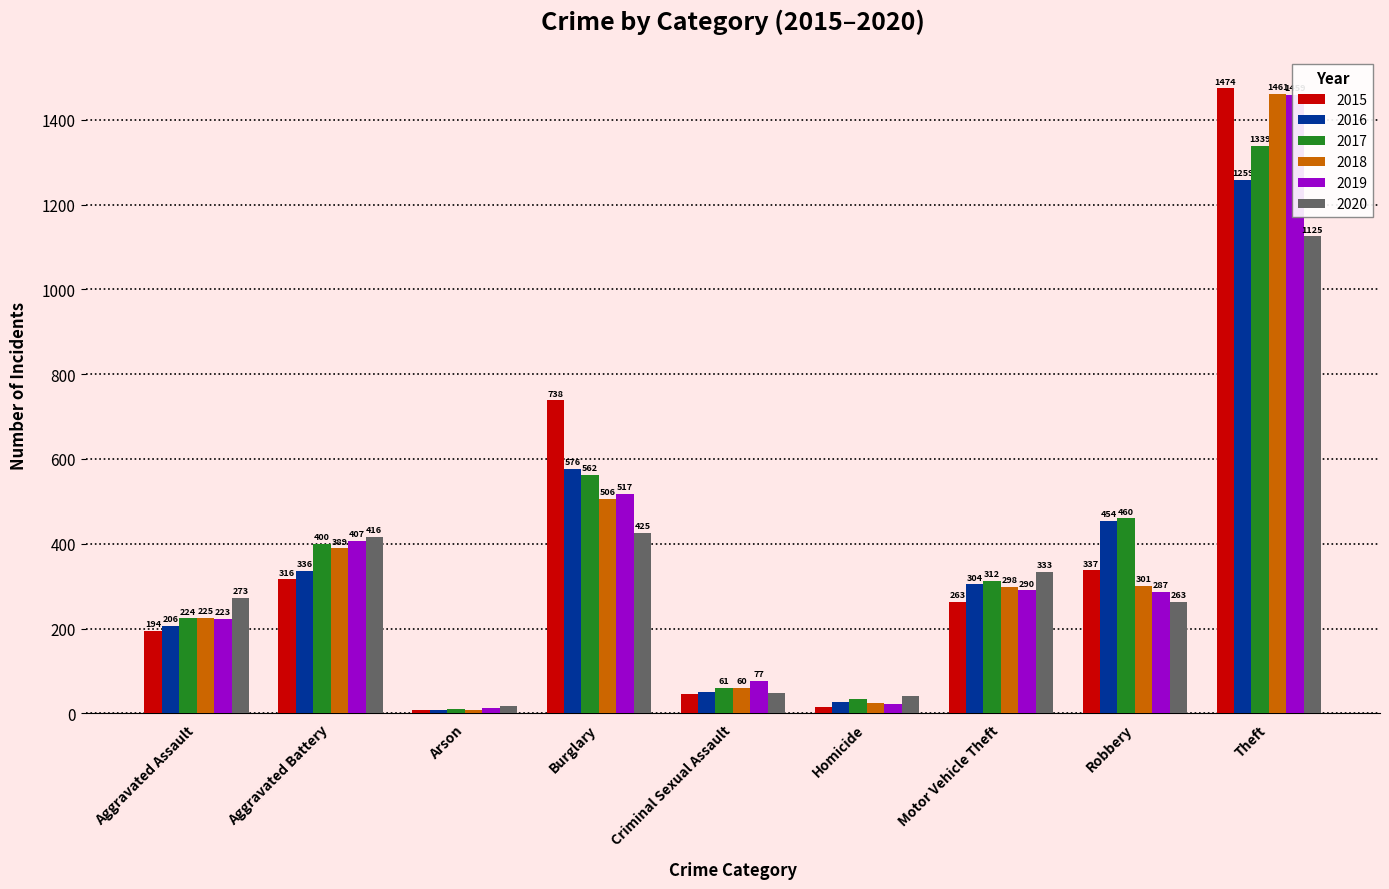

What is the value of the 2017 bar at the 1st from the left?

224